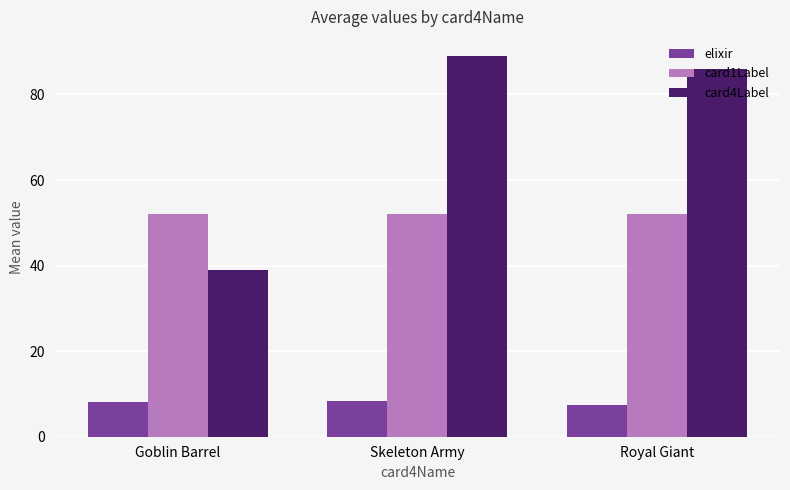

What position from the right is Skeleton Army?

2